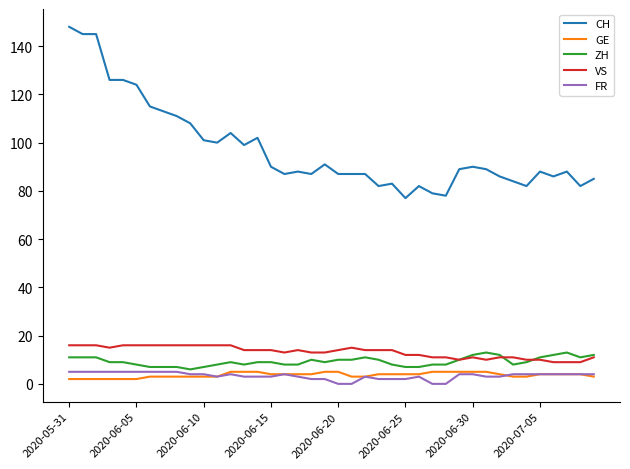

How many lines are shown in the chart?

5